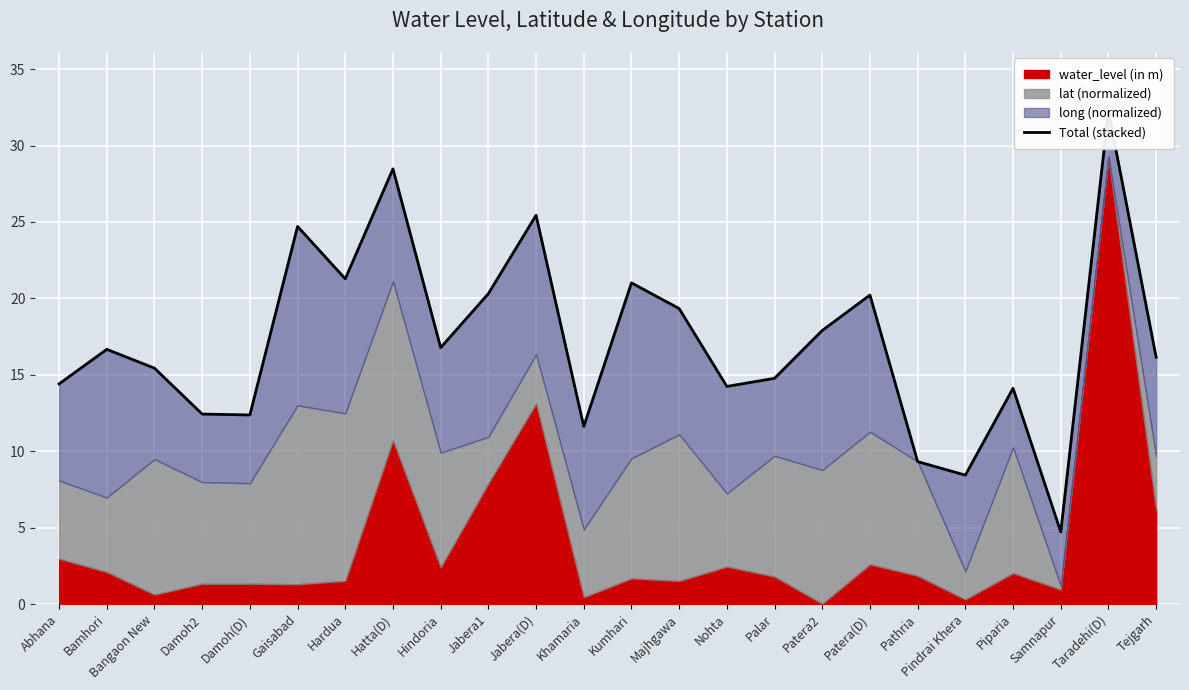

What is the greatest value displayed?

32.3